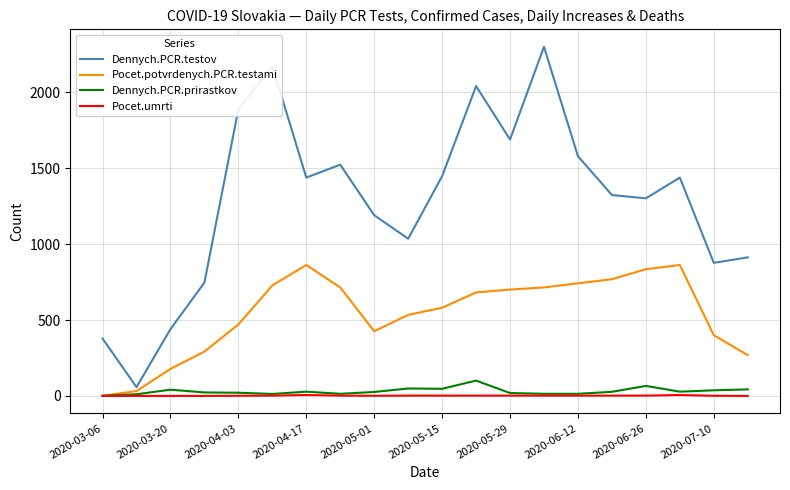

How many values in the Pocet.umrti series are below 2?

8